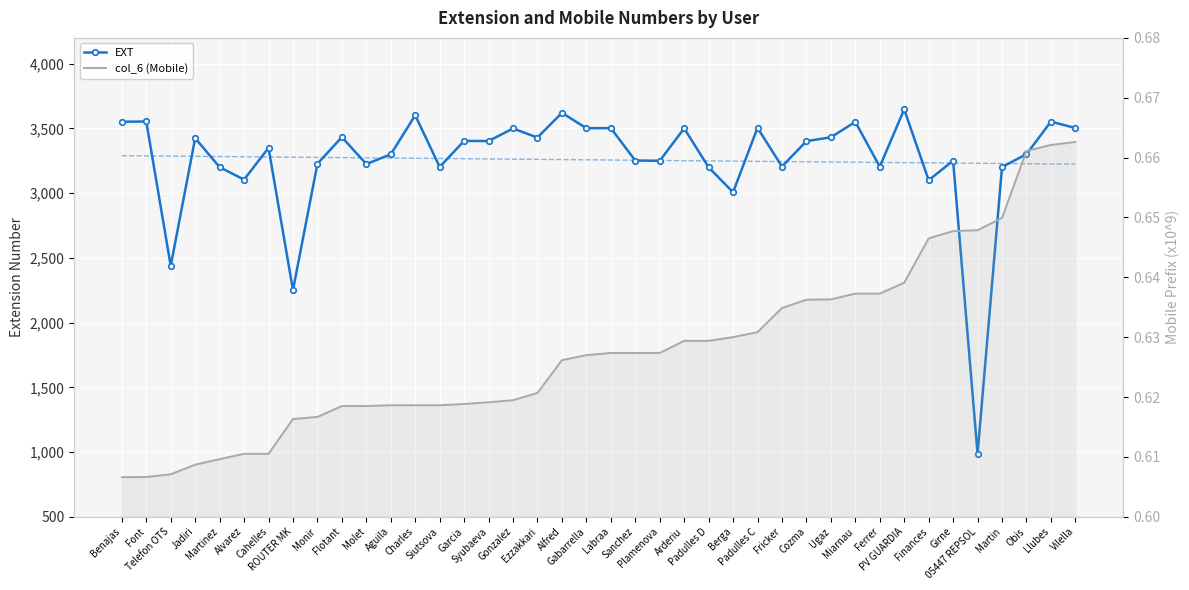

Is the value of col_6 (Mobile) at Padulles C greater than the value of EXT Trend at Labraa?

No